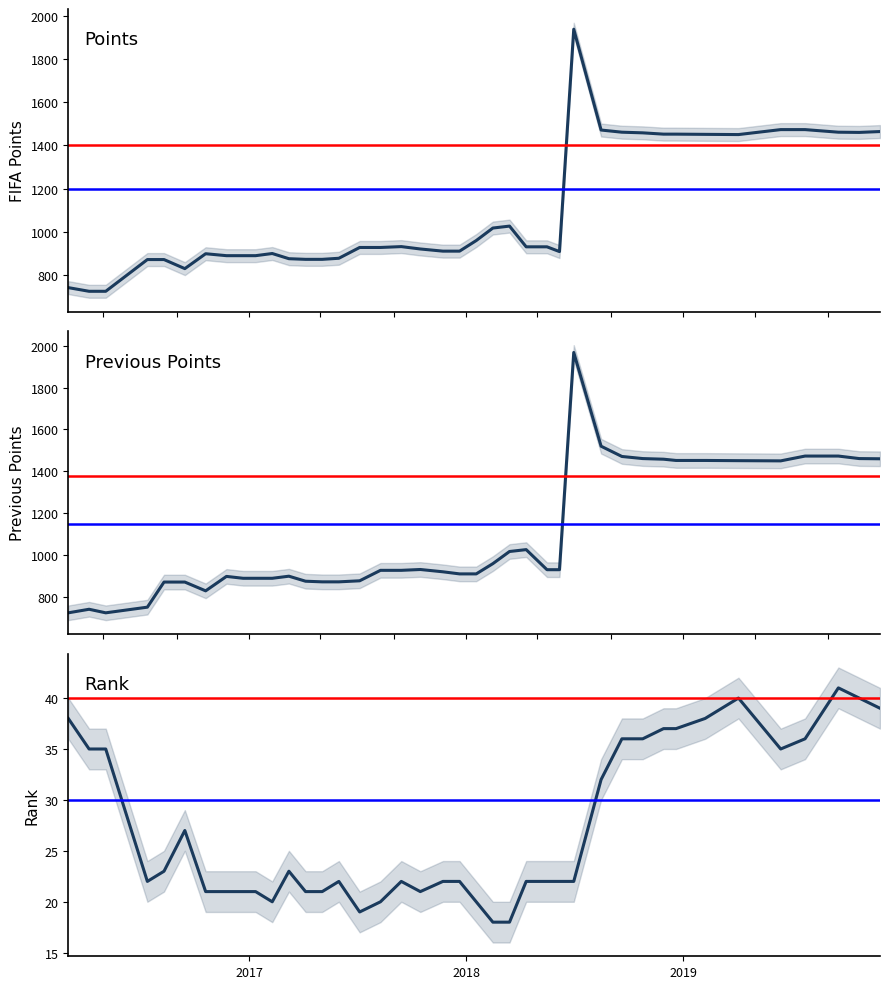

Is the value of rank at 2016-03-03 greater than the value of points at 2016-12-22?

No